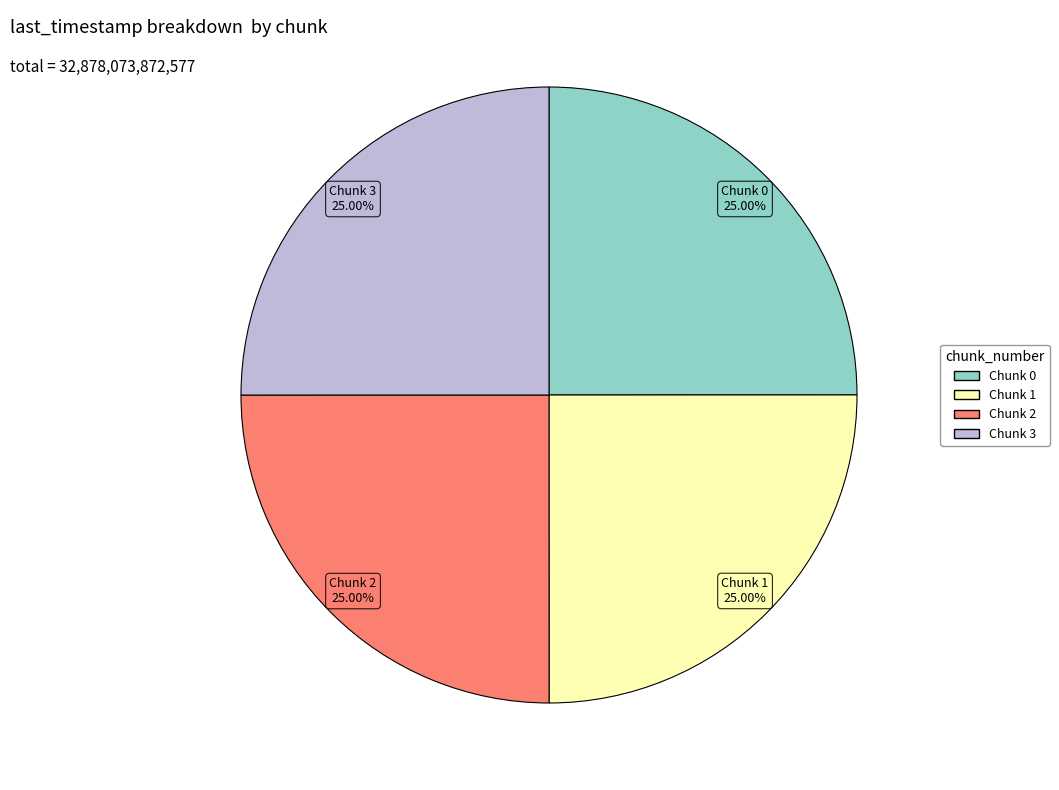

Does any single category account for the majority?

No